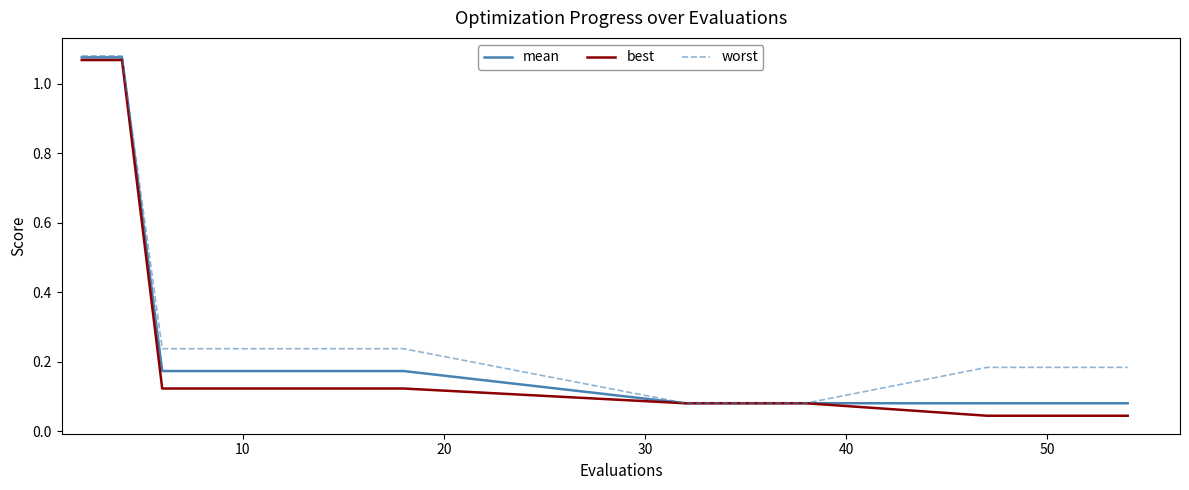

Is this an area chart (filled region under the line)?

No